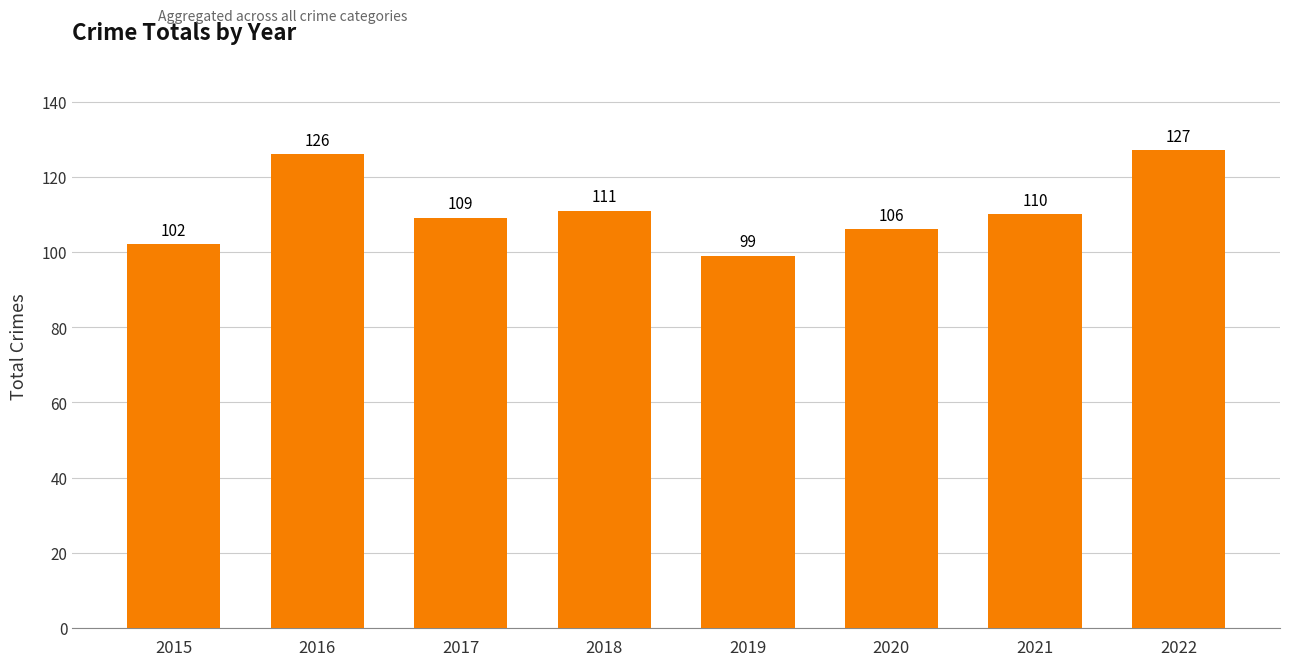

What is the average value?

111